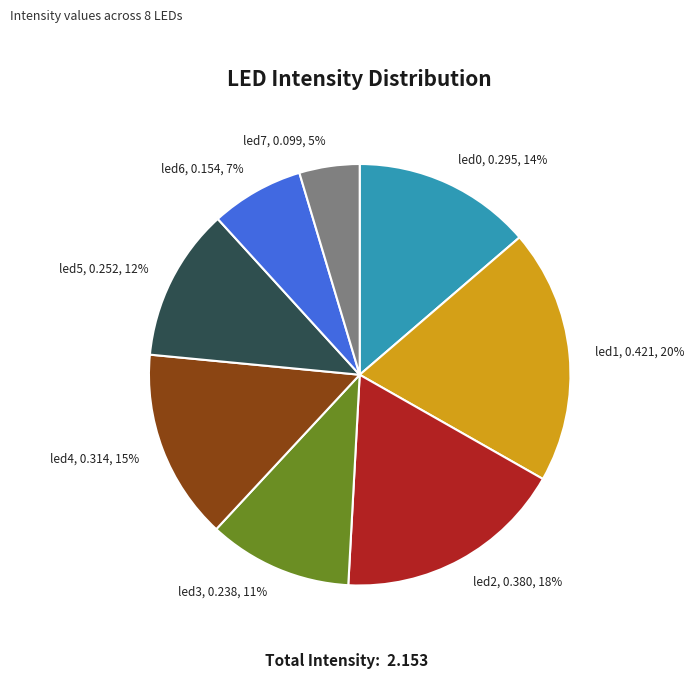

Between led0 and led2, which is larger?

led2